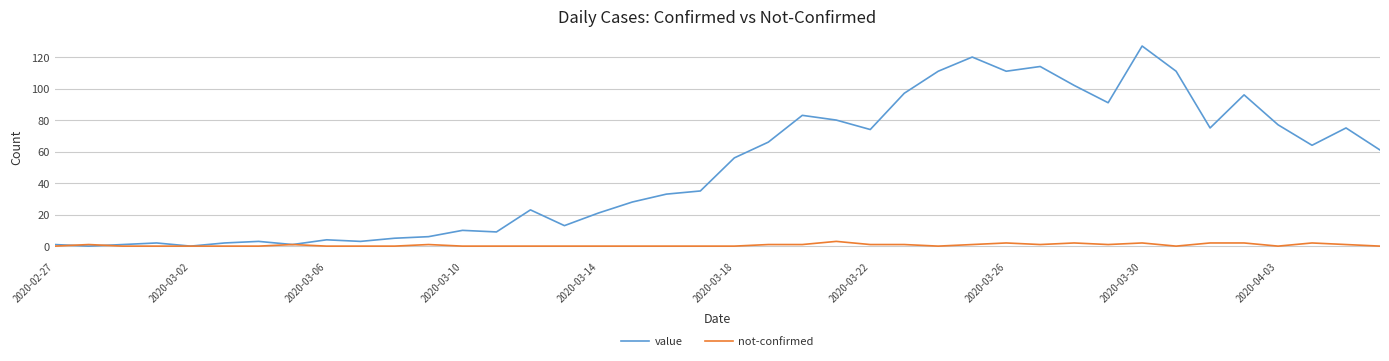

What is the maximum value shown in the chart?

127